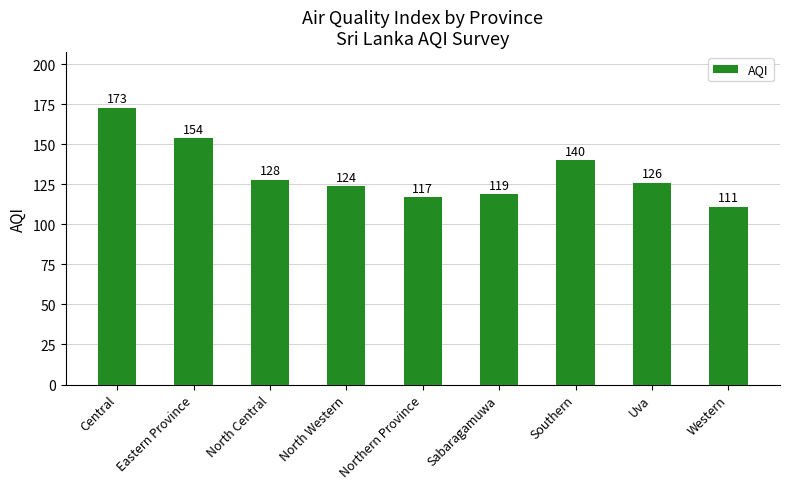

What is the label of the 2nd bar from the right?

Uva